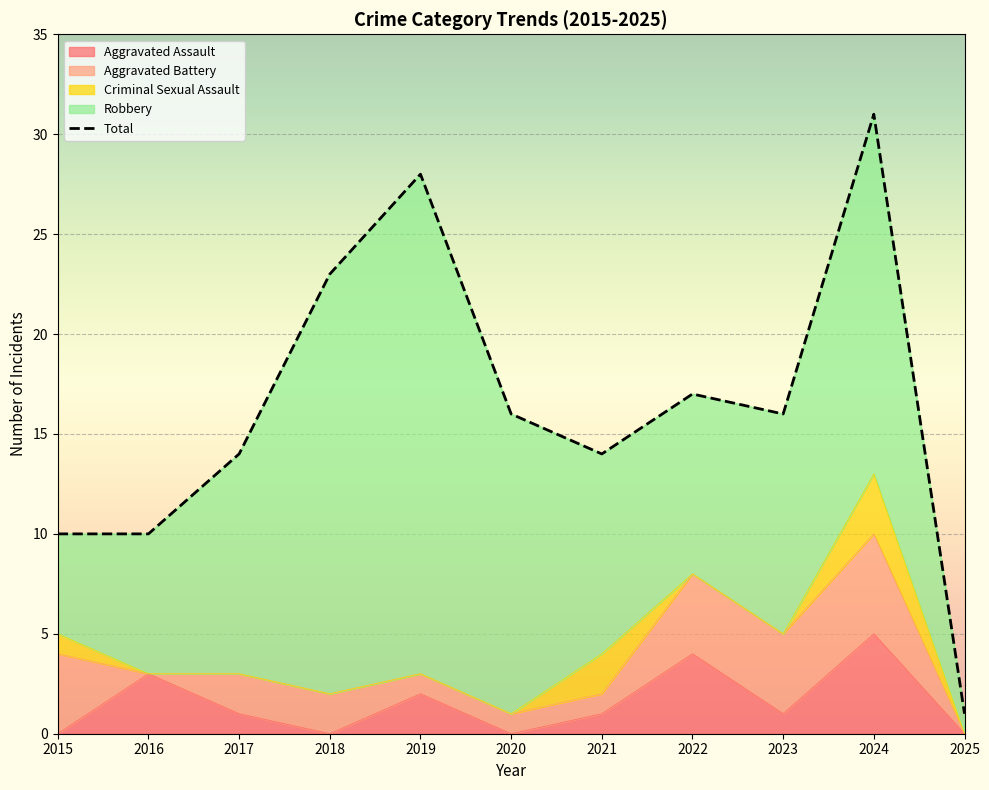

Where does the data first go above 16?

2018